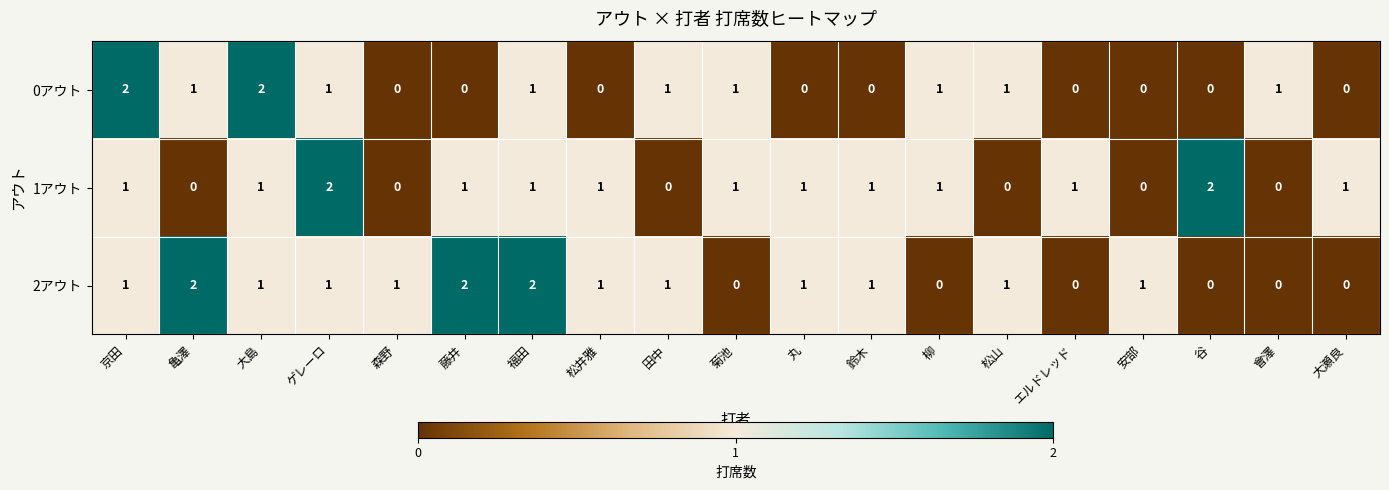

Is the value of 1アウト at ゲレーロ greater than the value of 0アウト at 會澤?

Yes